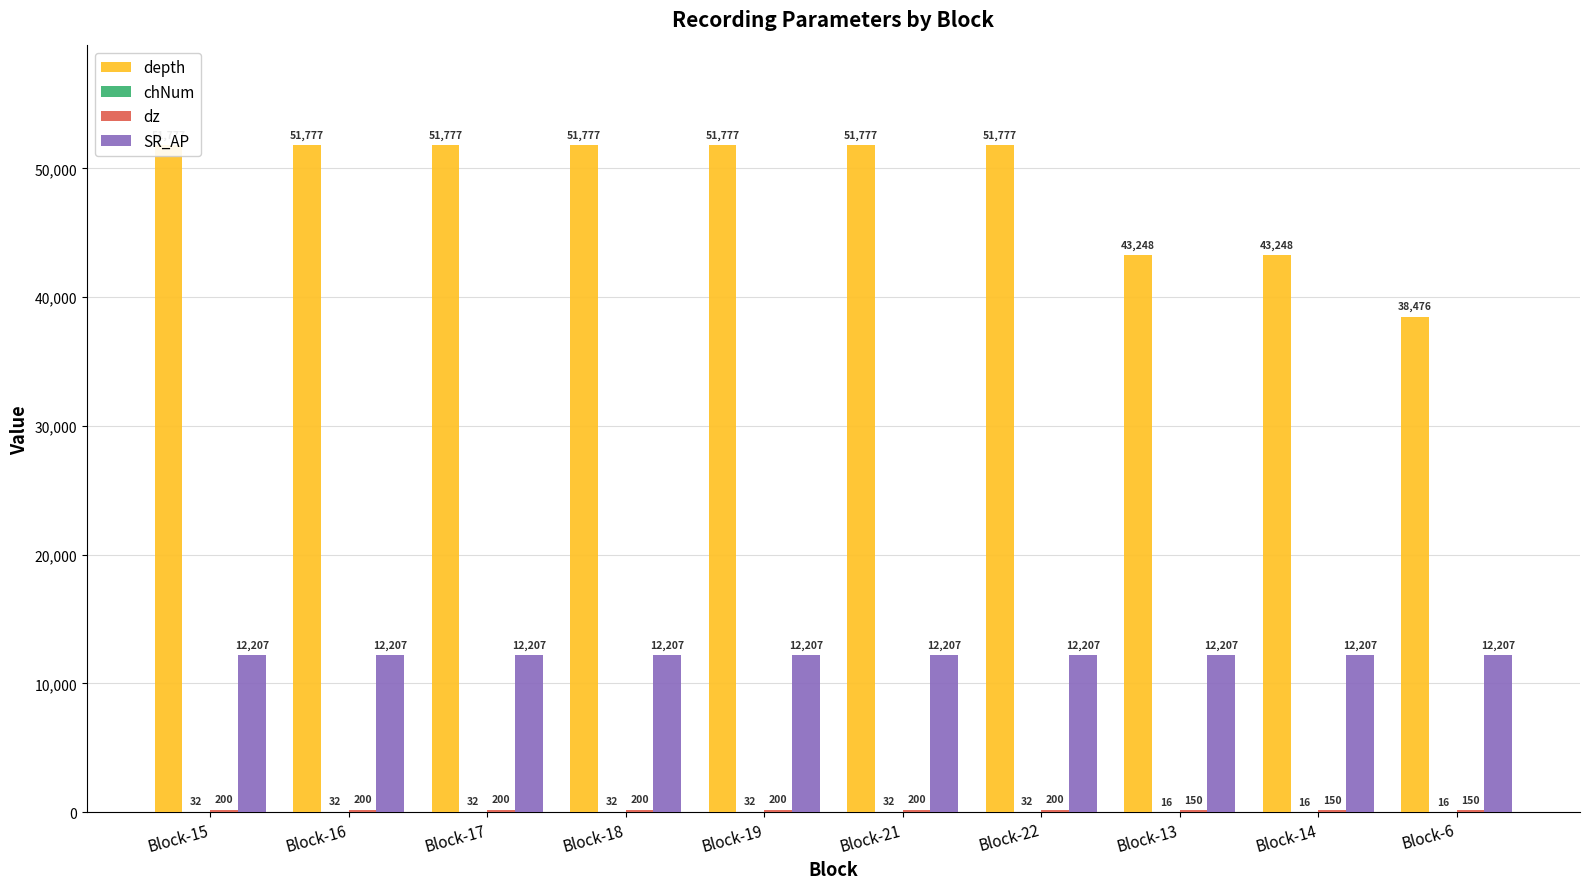

Reading right to left, transcribe all the data shown in this chart.

depth: 38476	43248	43248	51777	51777	51777	51777	51777	51777	51777
chNum: 16	16	16	32	32	32	32	32	32	32
dz: 150	150	150	200	200	200	200	200	200	200
SR_AP: 12207	12207	12207	12207	12207	12207	12207	12207	12207	12207